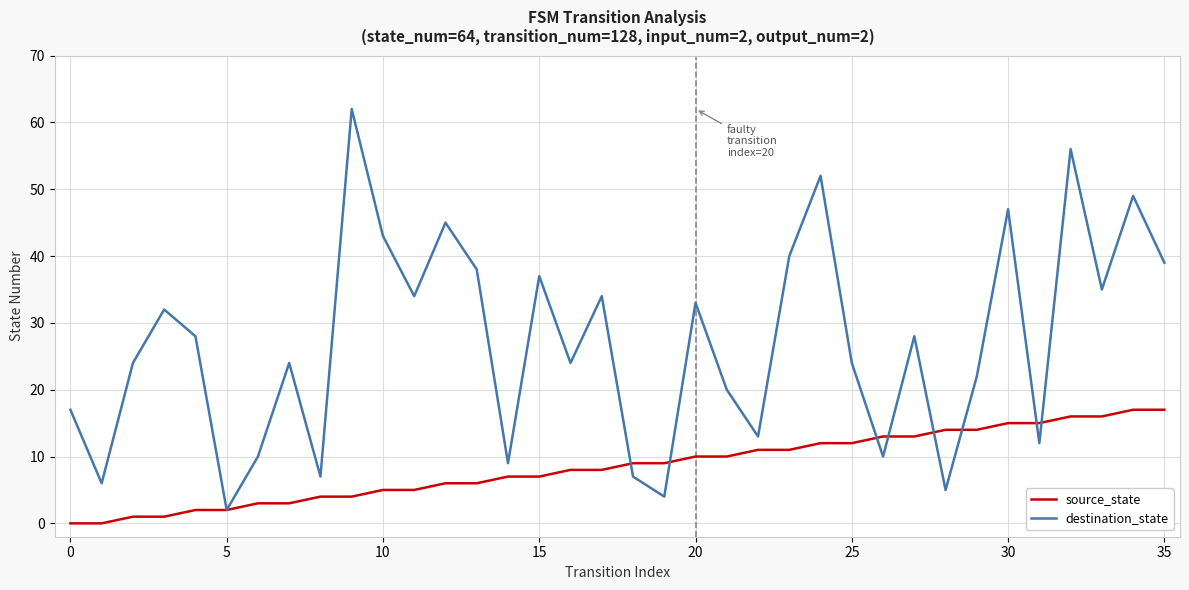

What is the greatest value displayed?

62